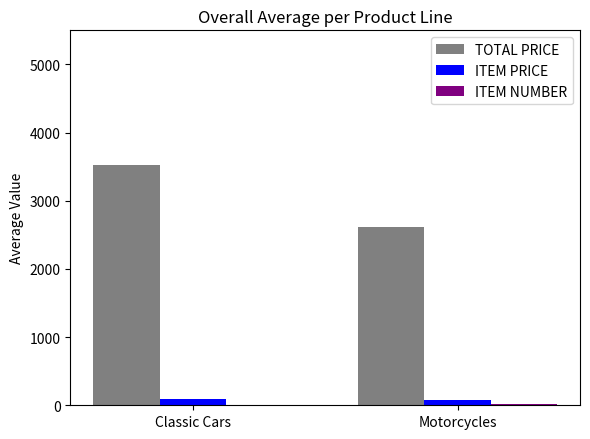

Is it true that TOTAL PRICE equals 3522.0 at Classic Cars?

True